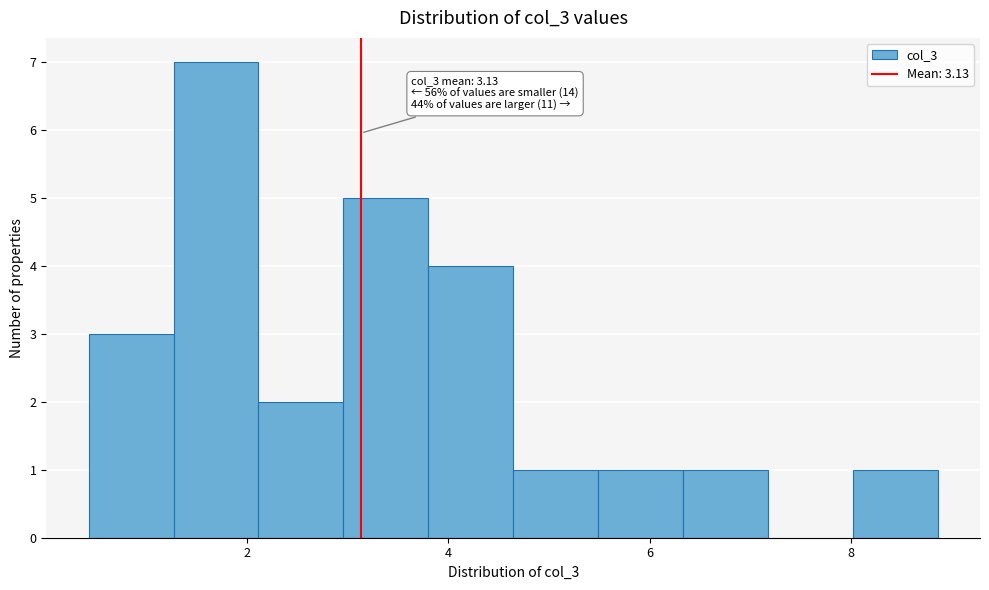

Which range on the x-axis has the tallest bar?

1.2 to 2.2